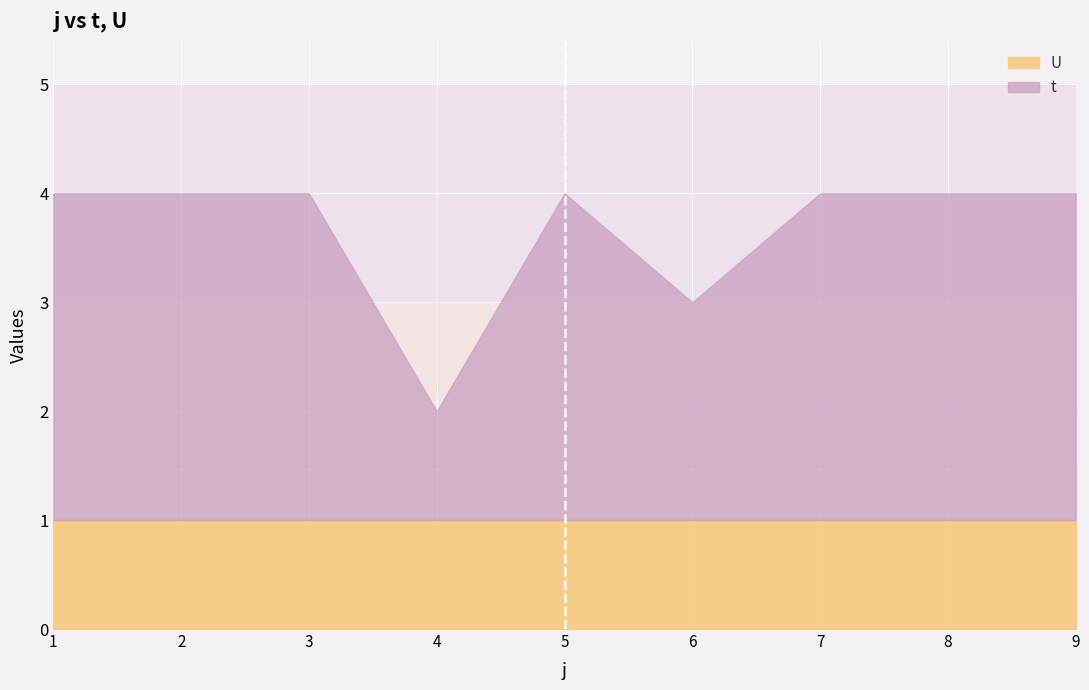

Which has a higher value, 6 or 9?

9